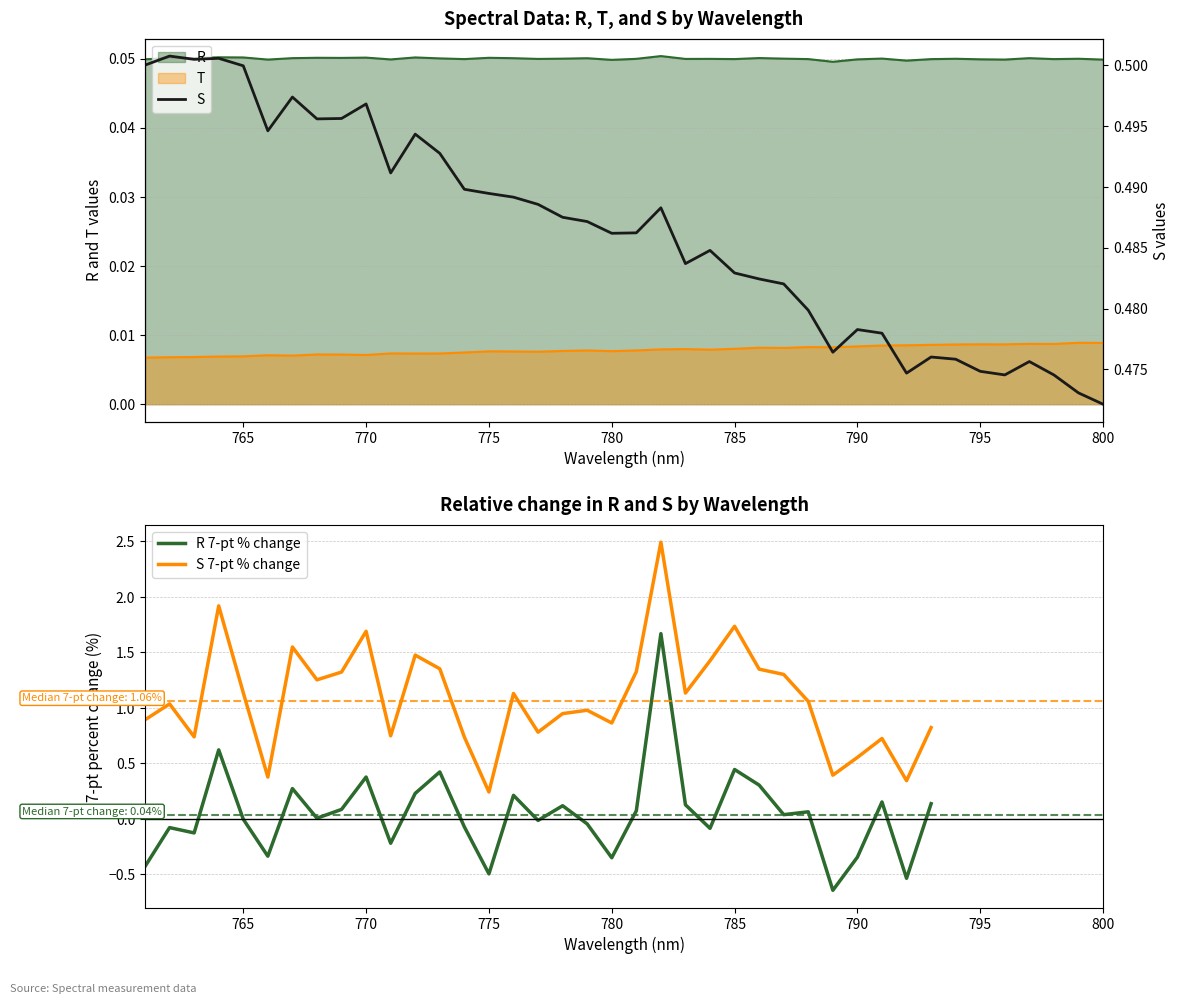

Is the value of S at 15 greater than the value of S 7-pt % change at 37?

No